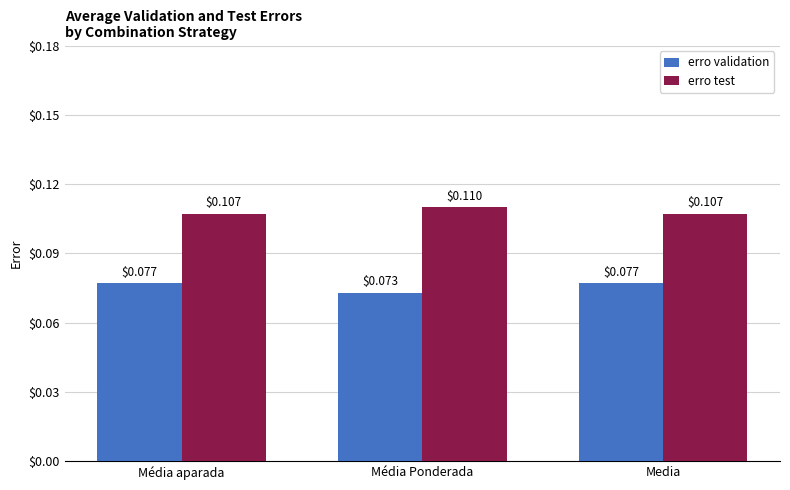

How many bars are there in each group?

2